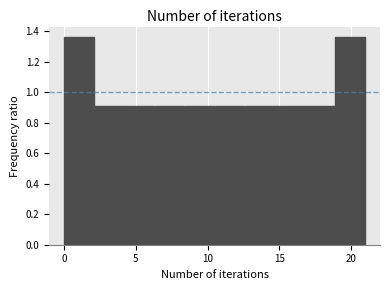

Reading left to right, list every bar in this chart as the range it spans on the x-axis followed by its height. Neither the bar edges nor the heights are printed on the chart, so give them approximately, as read against the axes.

0.0 to 2.1: 1.36
2.1 to 4.2: 0.90
4.2 to 6.3: 0.90
6.3 to 8.4: 0.90
8.4 to 10.5: 0.90
10.5 to 12.6: 0.90
12.6 to 14.7: 0.90
14.7 to 16.8: 0.90
16.8 to 18.9: 0.90
18.9 to 21.0: 1.36